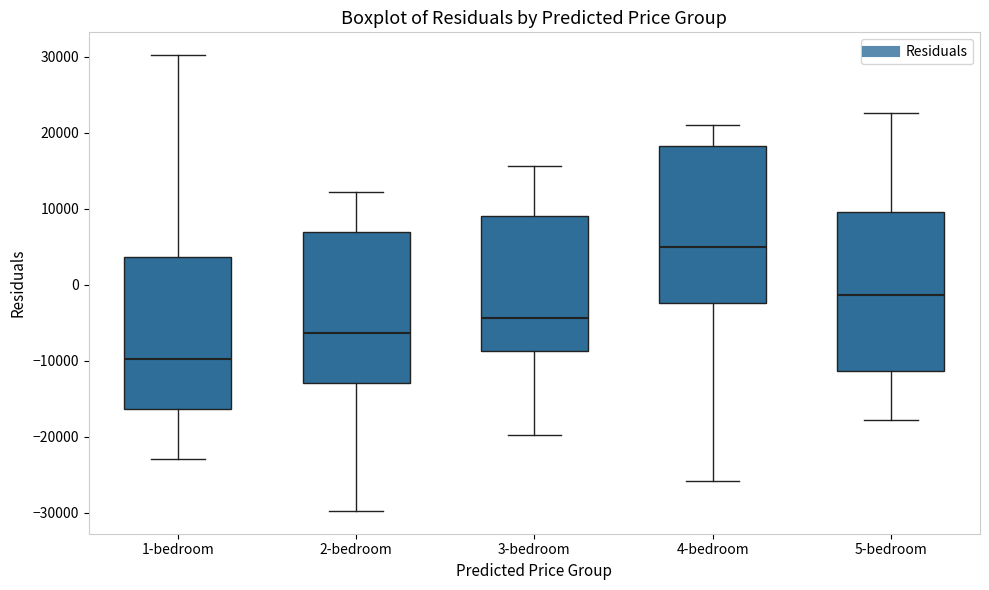

Reading left to right, read every box against the y-axis: the position of its median line, the range the box covers, and the ends of its whiskers. The values are not printed on the chart, so give them approximately, as read against the axis.

1-bedroom: median -10000, box -16000 to 4000, whiskers -23000 to 30000
2-bedroom: median -6000, box -13000 to 7000, whiskers -30000 to 12000
3-bedroom: median -4000, box -9000 to 9000, whiskers -20000 to 16000
4-bedroom: median 5000, box -2000 to 18000, whiskers -26000 to 21000
5-bedroom: median -1000, box -11000 to 10000, whiskers -18000 to 23000